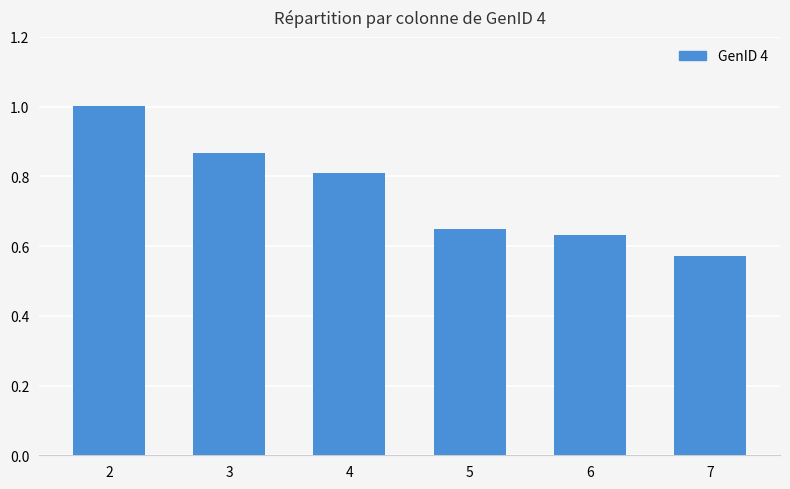

Does the chart contain any negative values?

No